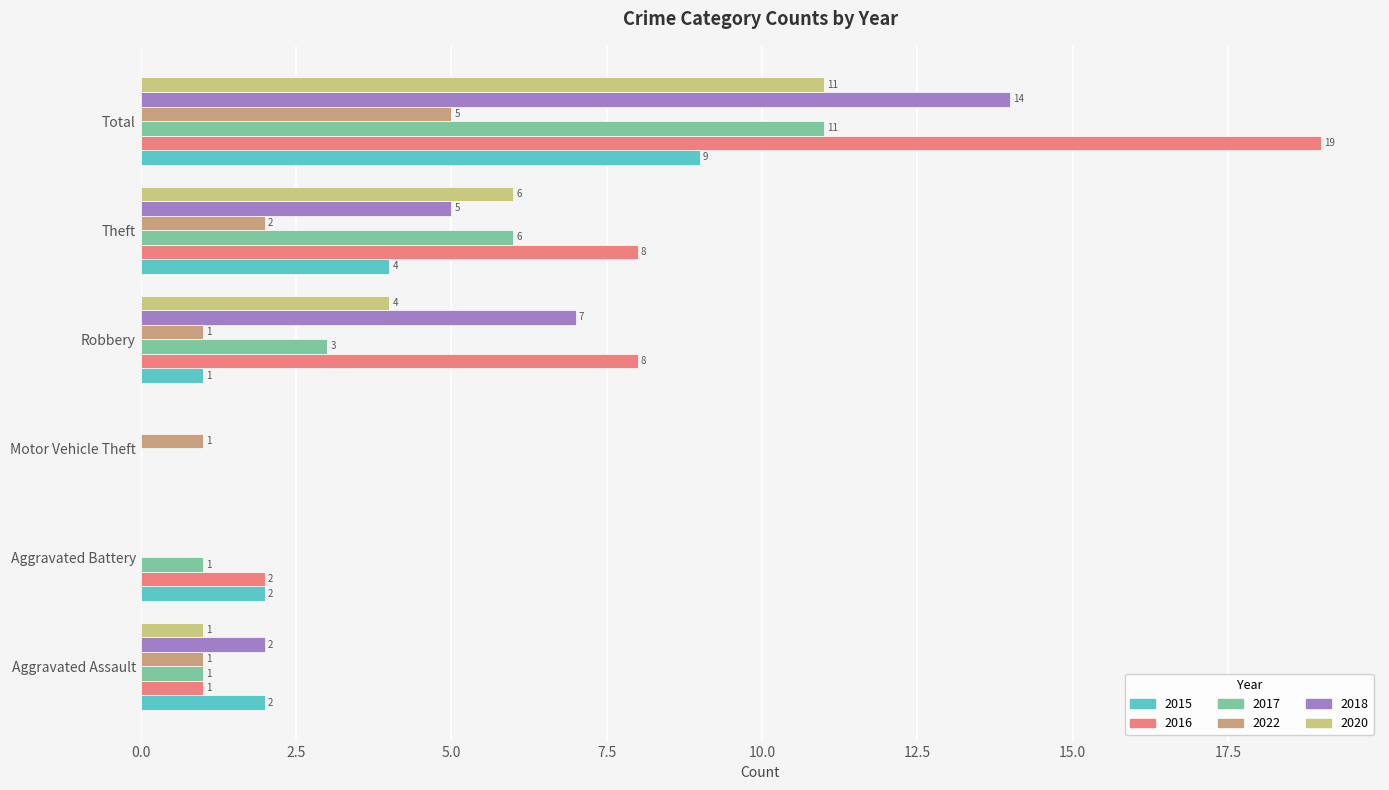

Which category has the highest value in the 2022 series?

Total